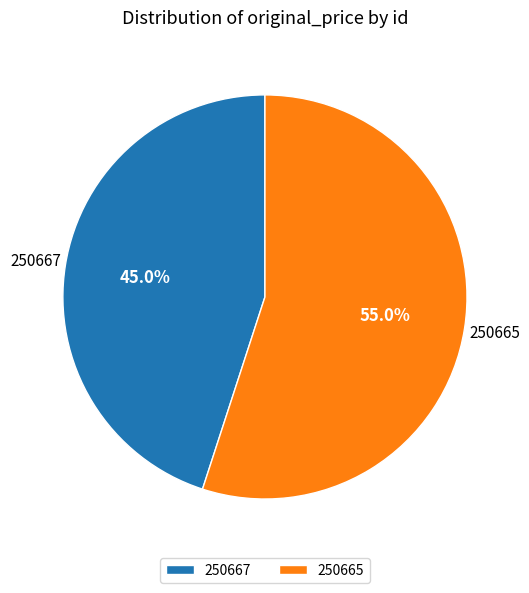

Which has a higher value, 250667 or 250665?

250665